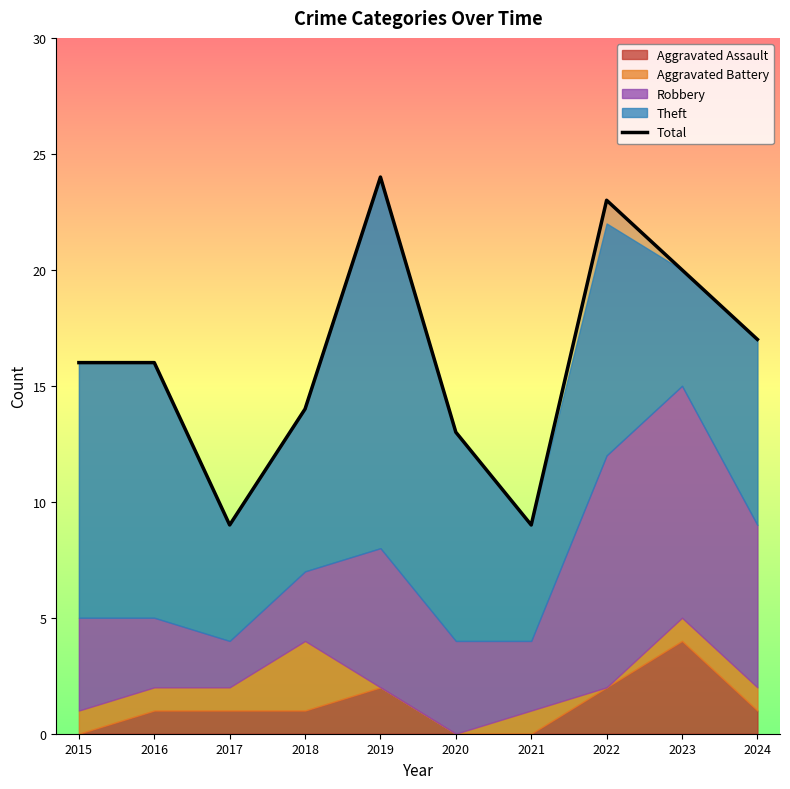

How many lines are shown in the chart?

1